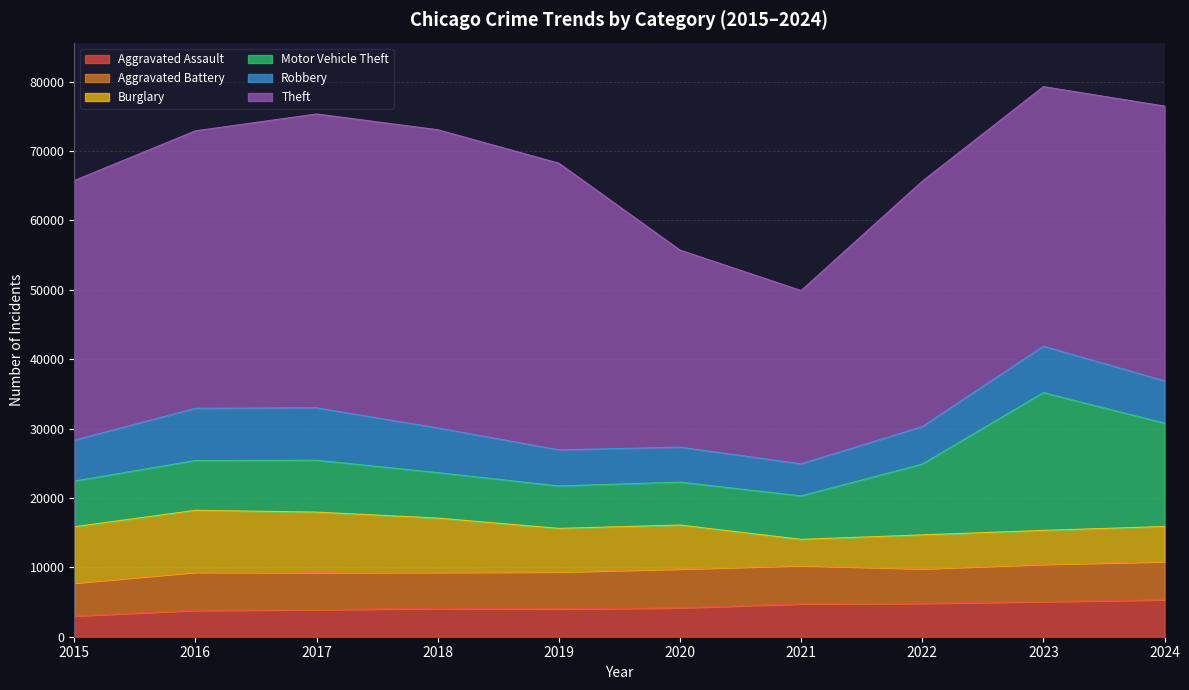

What value does the Aggravated Assault series have at 2018?

4080